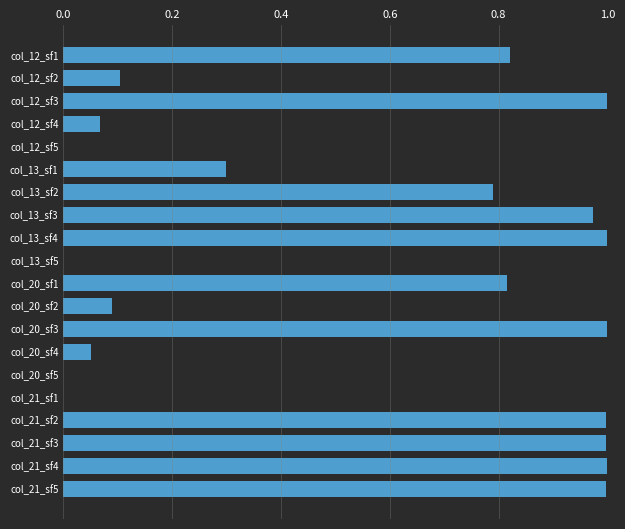

The chart shows a value of 1.0 at col_21_sf5. True or false?

True